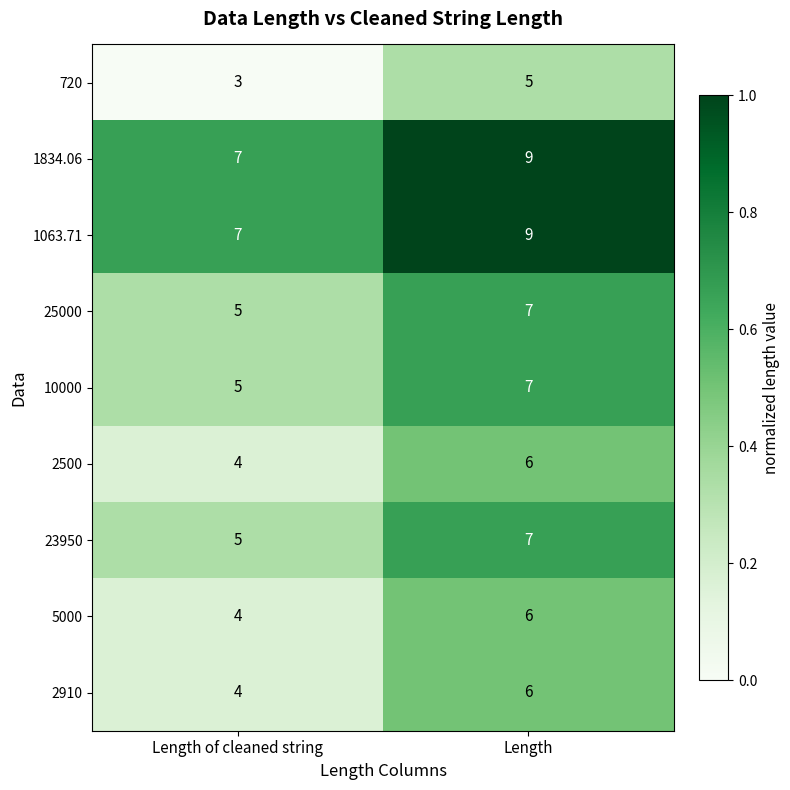

What is the spread (max minus min) of values at Length of cleaned string?

4